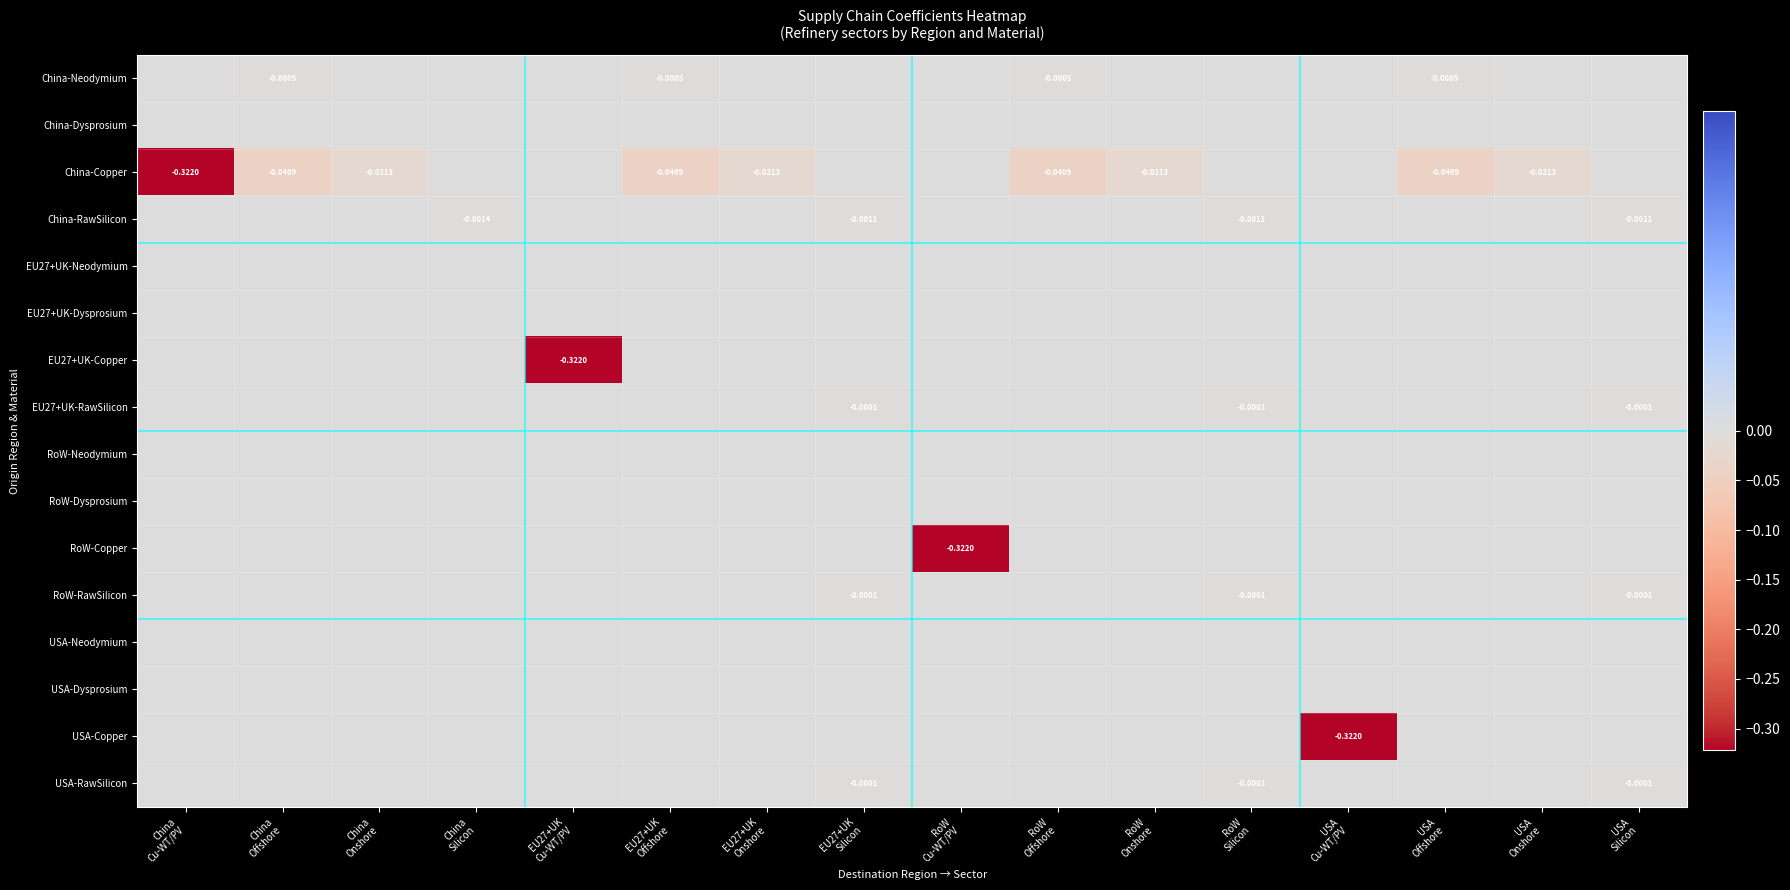

What is the minimum value shown in the chart?

-0.3